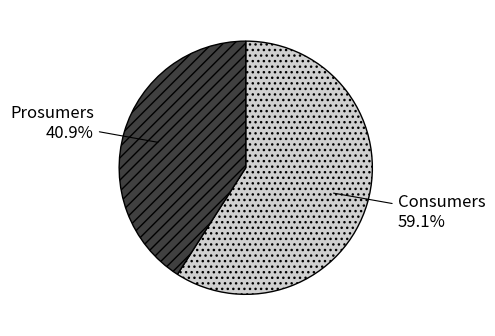

To the nearest percent, what is the combined percentage of Prosumers and Consumers?

100%